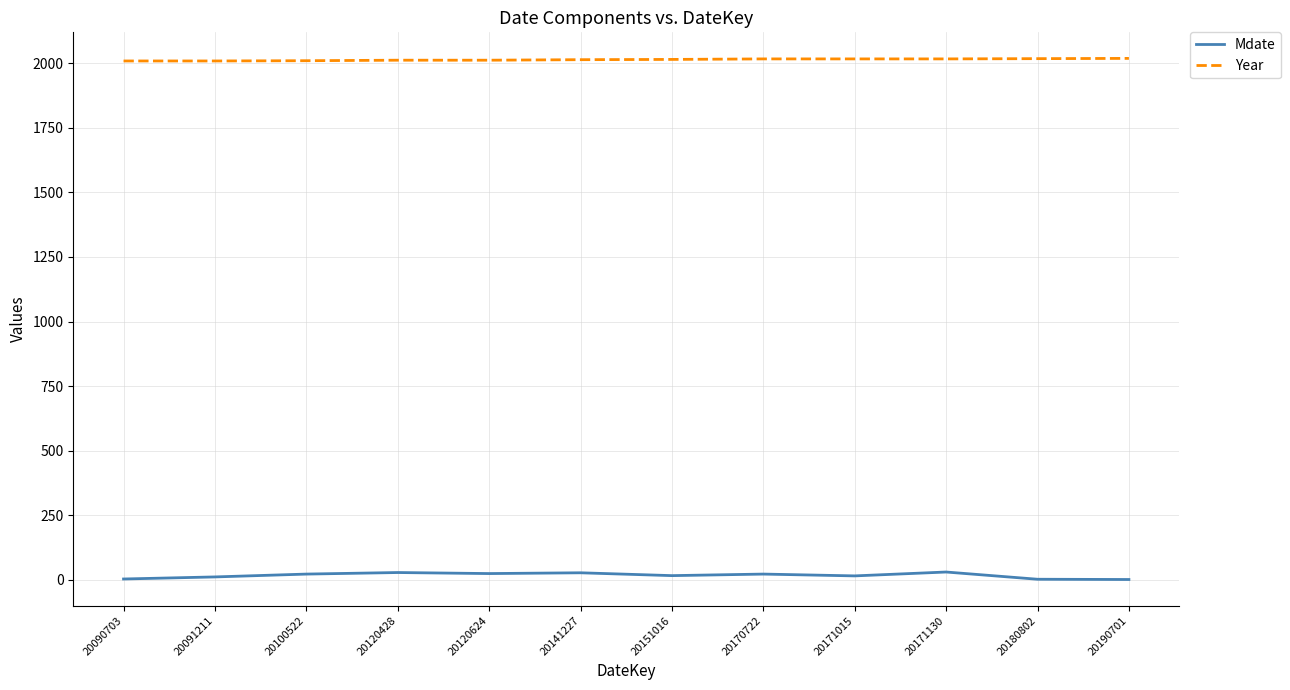

What is the difference between the Year values at 20151016 and 20171015?

2